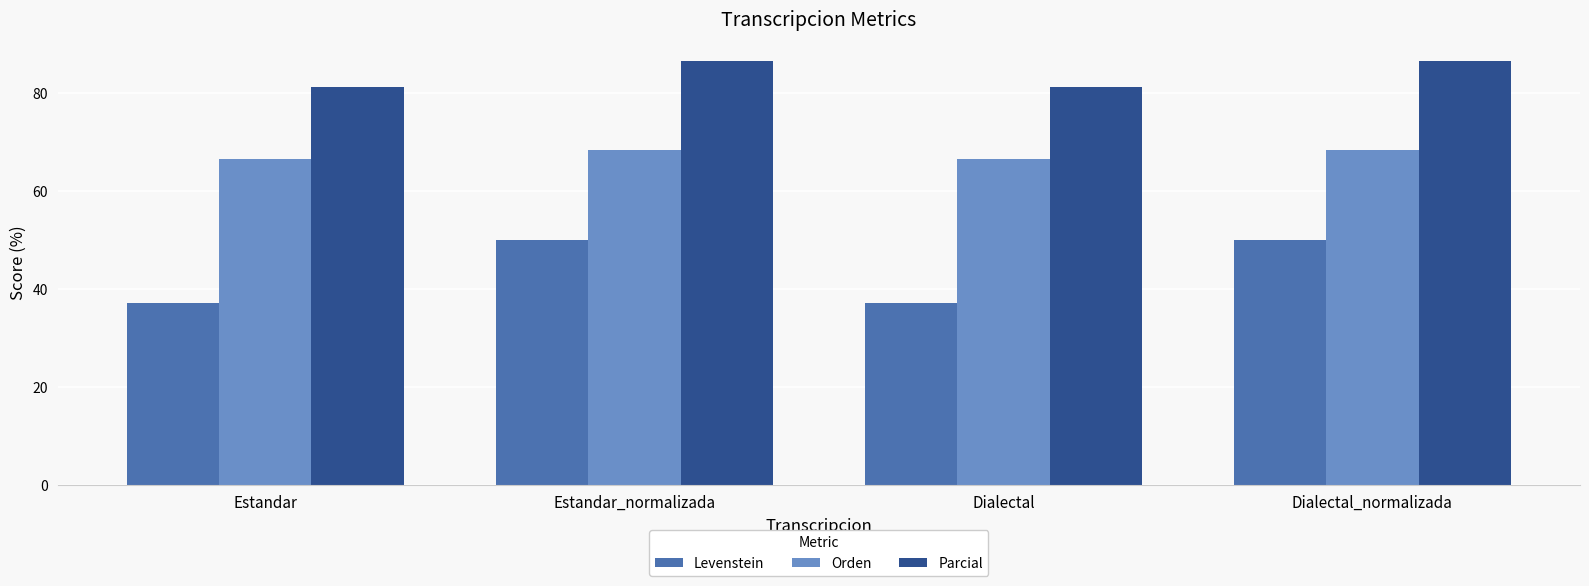

How many bars are there in each group?

3